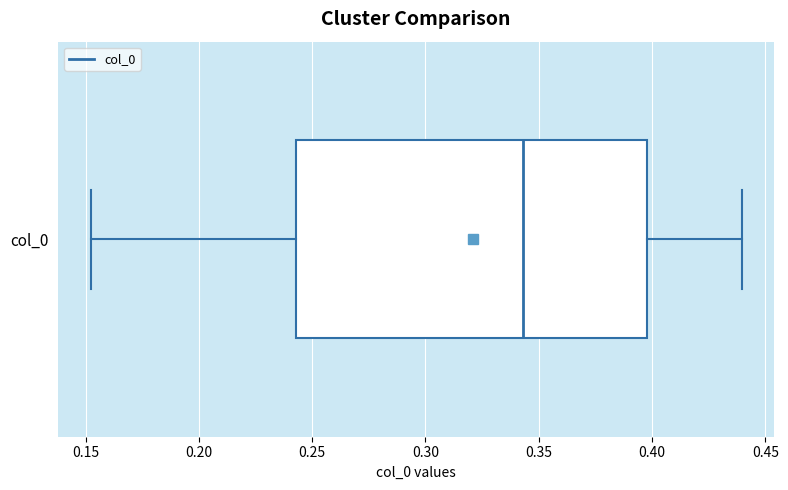

Read this box plot against the x-axis: the position of the median line, the range covered by the box, and the ends of both whiskers. The values are not printed on the chart, so give them approximately, as read against the axis.

median 0.345, box 0.245 to 0.400, whiskers 0.150 to 0.440